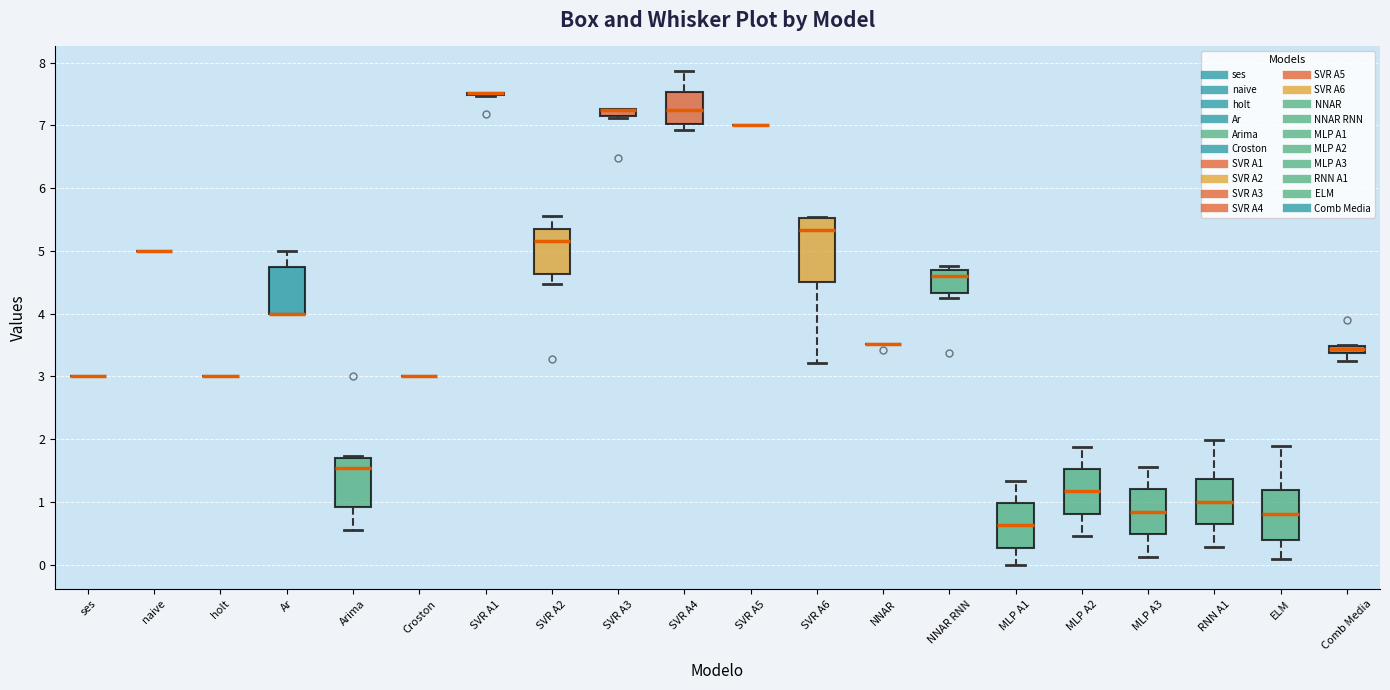

Comparing the boxes themselves (not the whiskers), which one is the tallest?

SVR A6